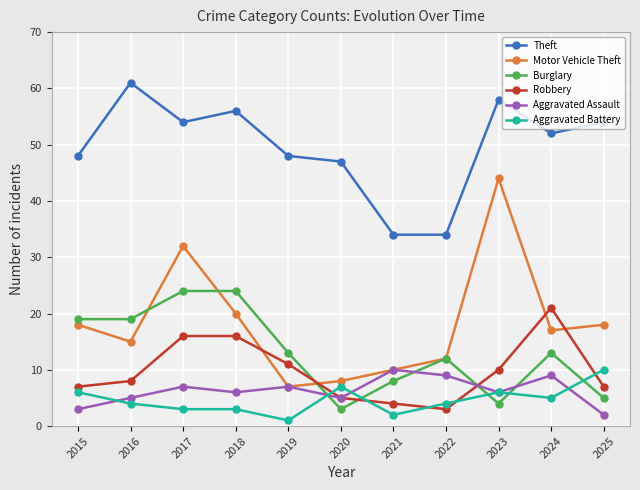

Is the value of Robbery at 2025 greater than the value of Motor Vehicle Theft at 2016?

No